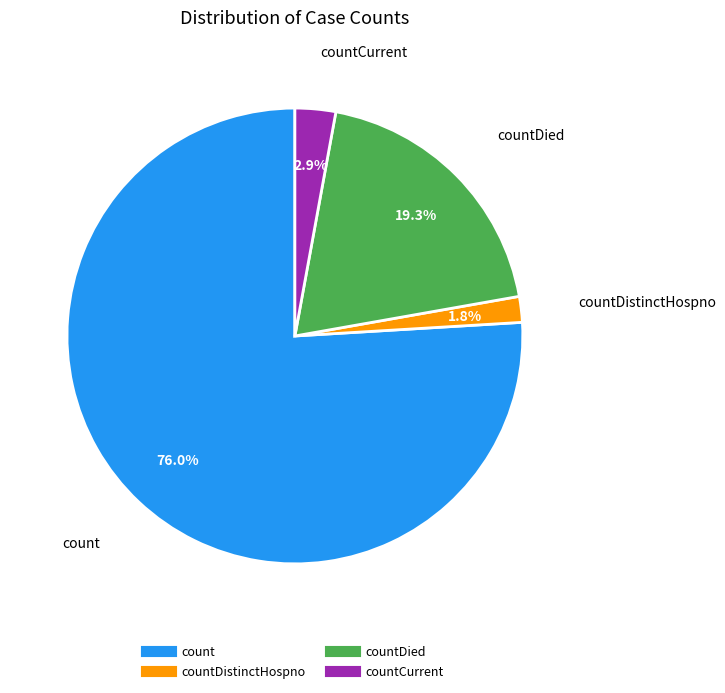

Does any single category account for the majority?

Yes